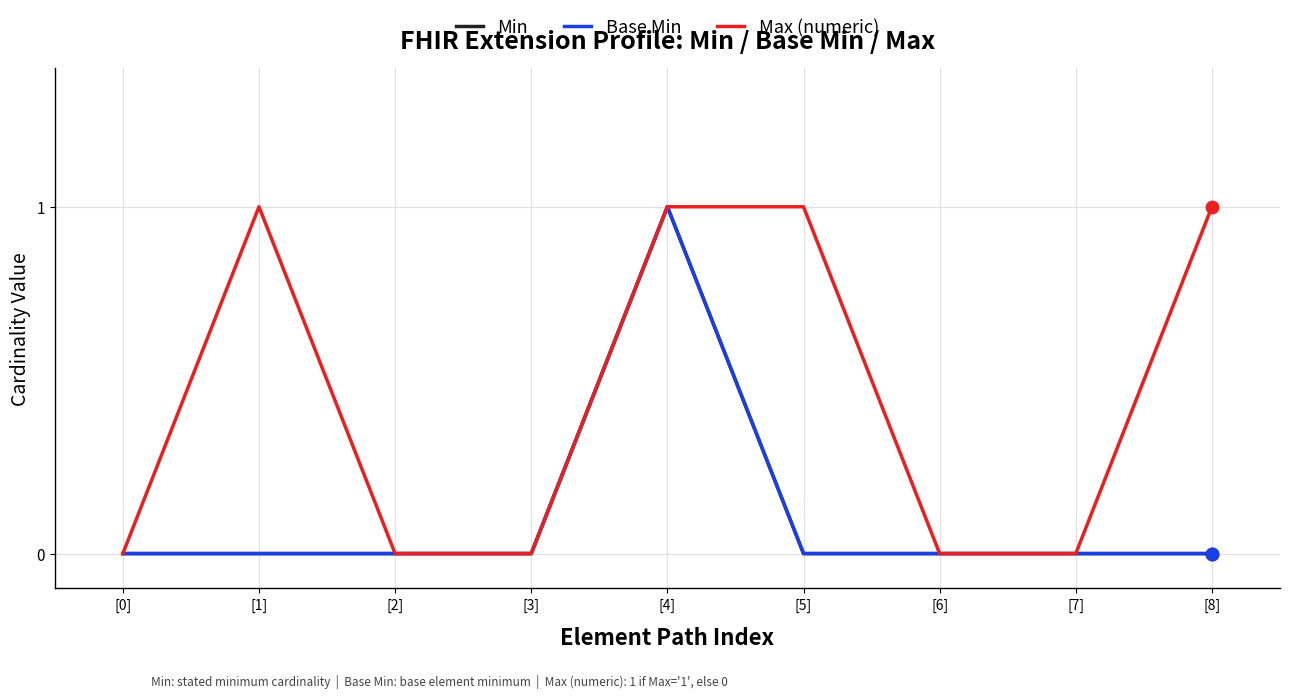

Is this an area chart (filled region under the line)?

No